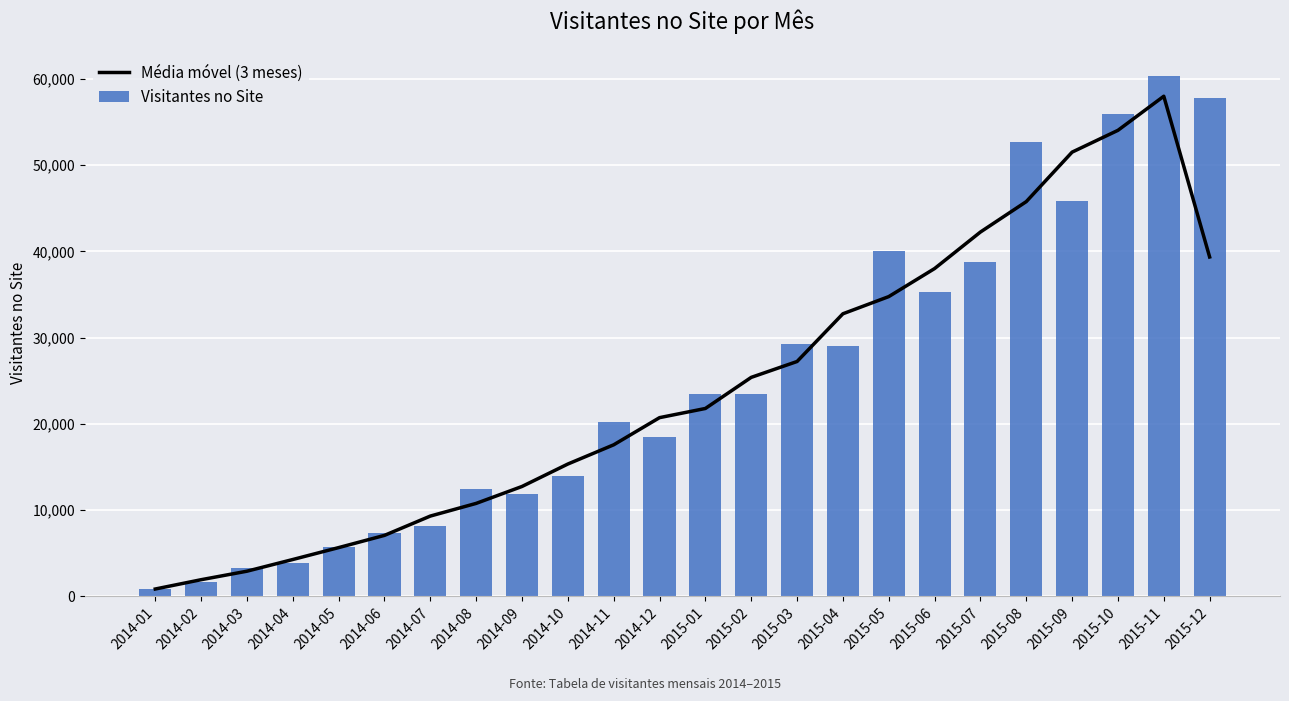

How many groups of bars are there?

24